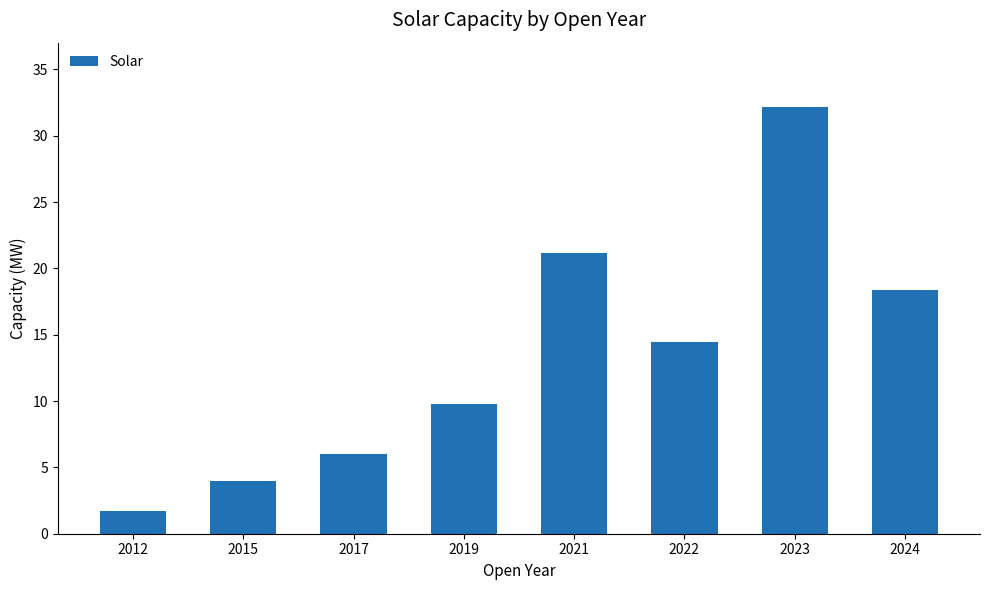

Where is the data nearest to the value 16?

2022